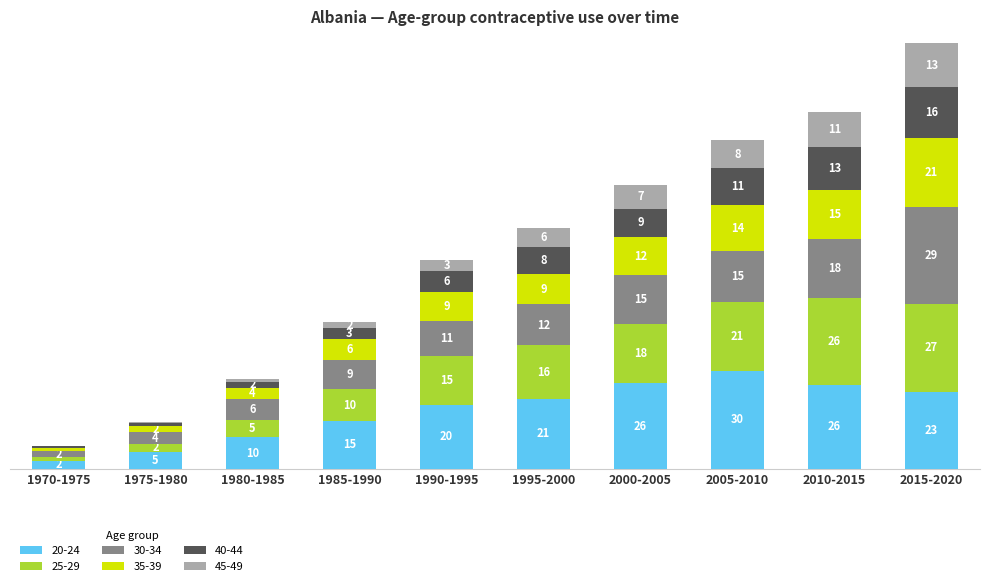

What are all the series names shown in the legend?

20-24, 25-29, 30-34, 35-39, 40-44, 45-49